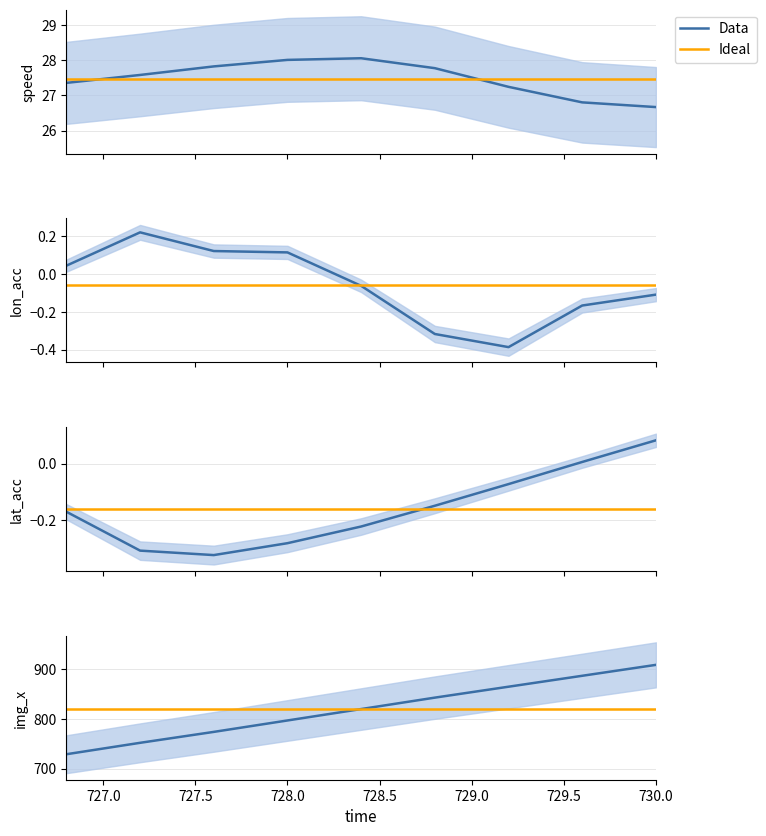

Where is the first local minimum for lon_acc?

729.2